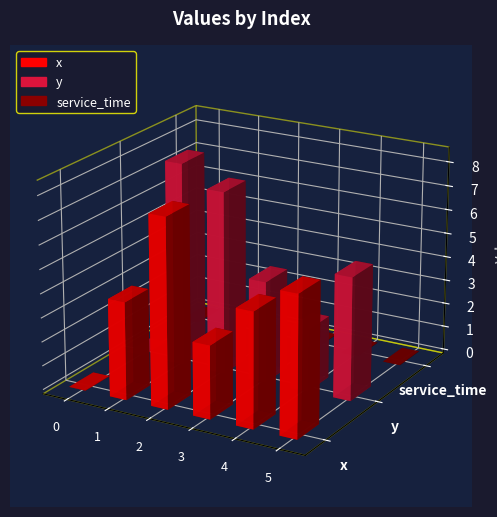

How many data points does each series have?

6